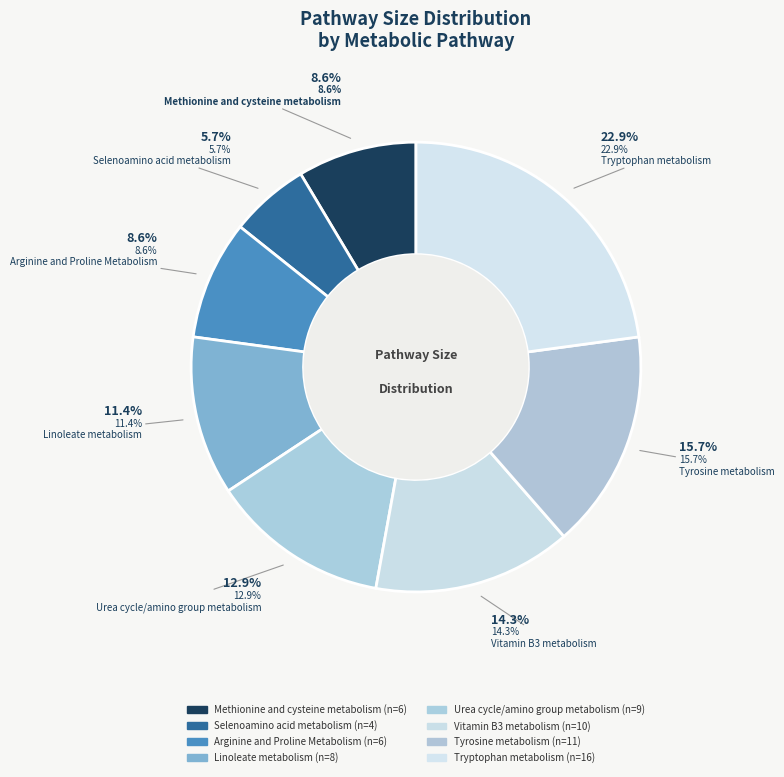

Between Methionine and cysteine metabolism and Tyrosine metabolism, which is larger?

Tyrosine metabolism